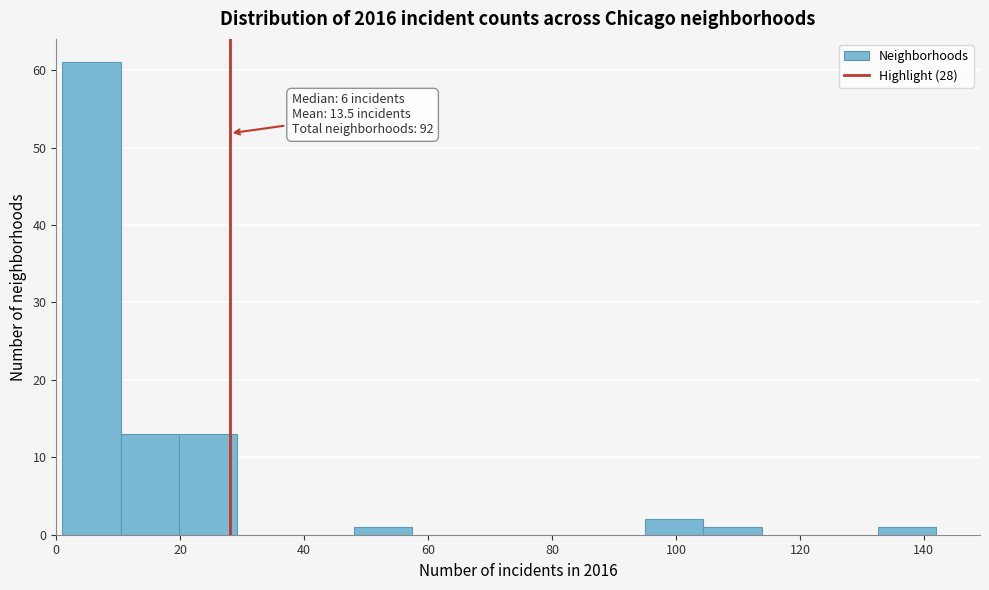

Over which range of the x-axis is the bar tallest?

1.0 to 10.4